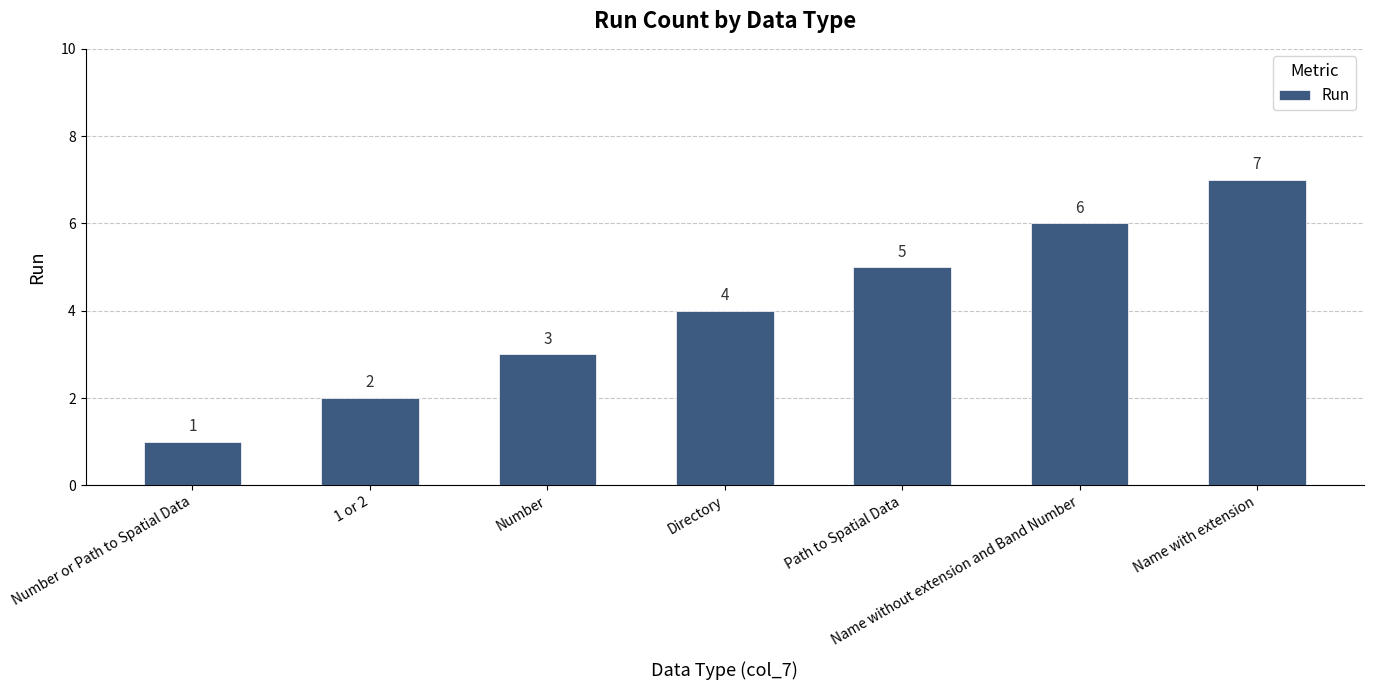

Reading left to right, transcribe all the data shown in this chart.

1	2	3	4	5	6	7